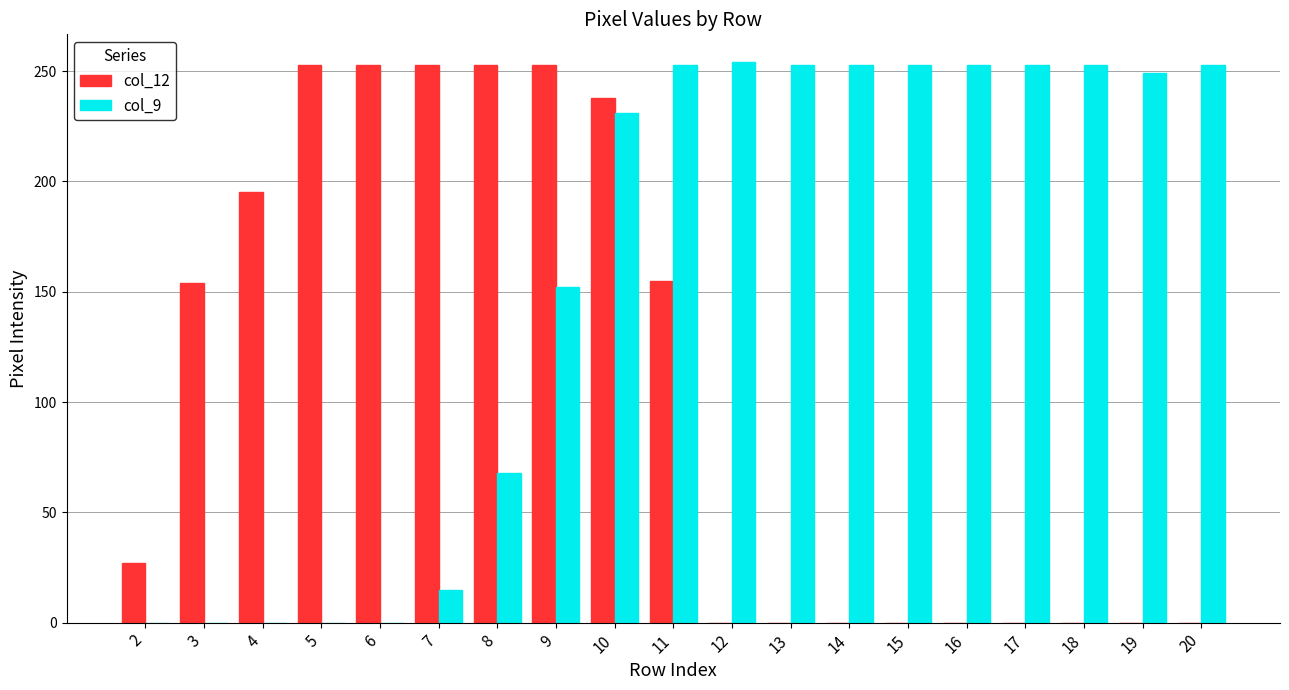

What is the sum of all col_9 values?

2993